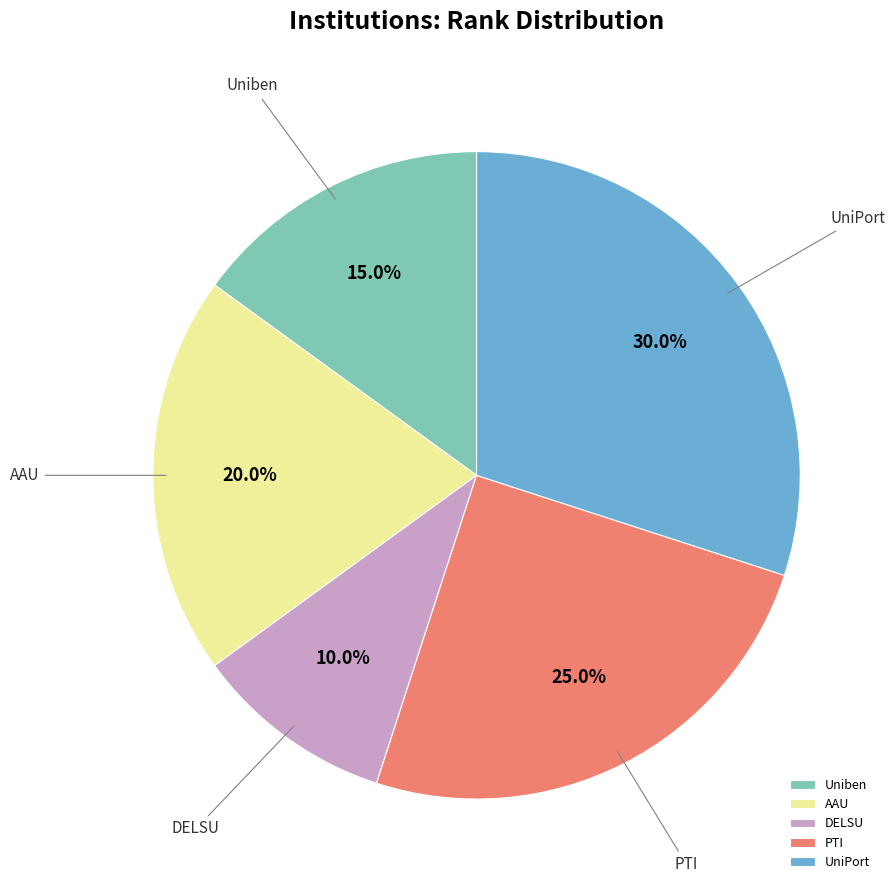

To the nearest percent, what is the combined percentage of Uniben and AAU?

35%